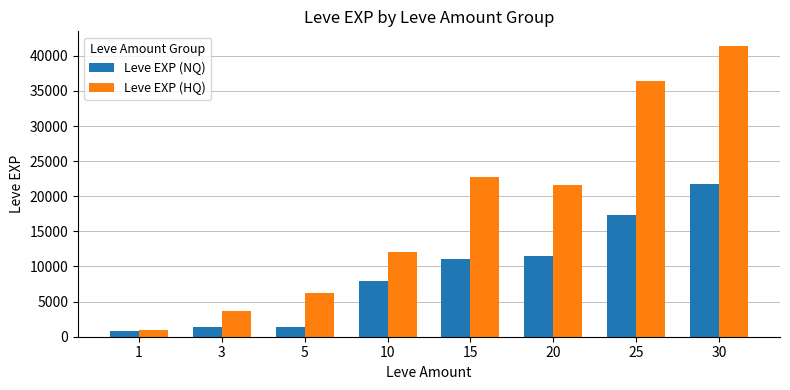

What is the difference between the maximum and second lowest values in the Leve EXP (HQ) series?

37810